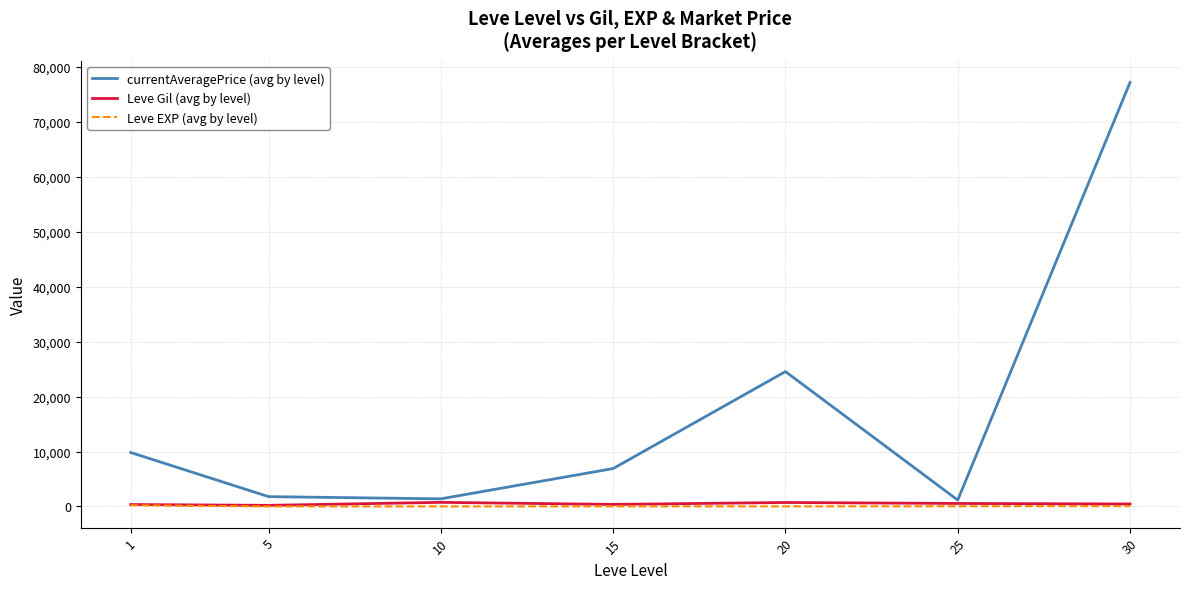

What is the spread (max minus min) of values at 25?

1128.2